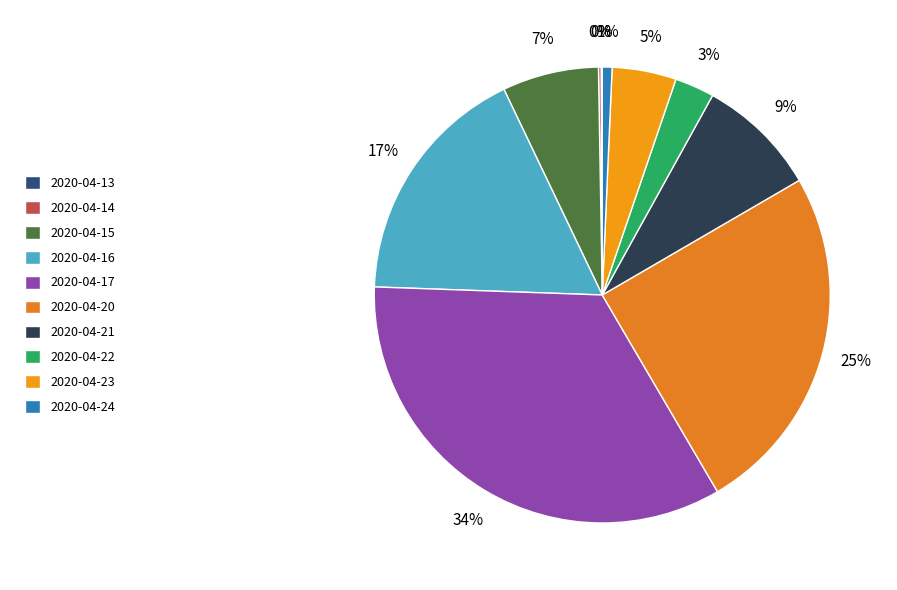

What is the smallest slice in the pie chart?

2020-04-13